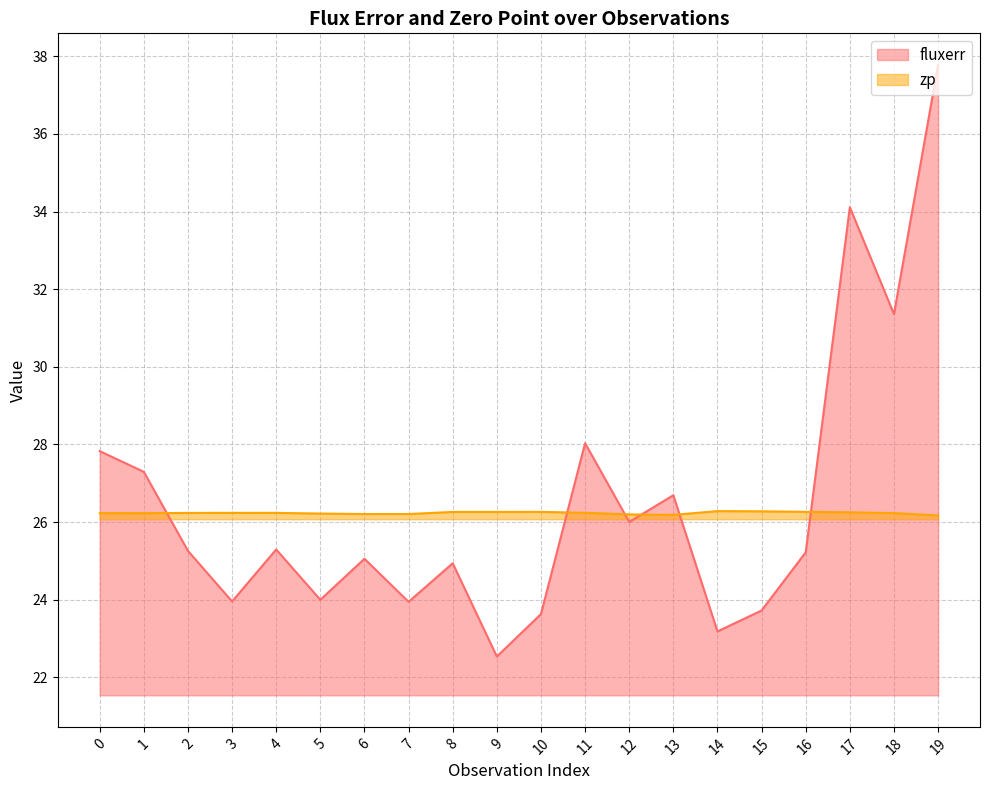

What is the sum of the zp values at 16 and 4?

52.5